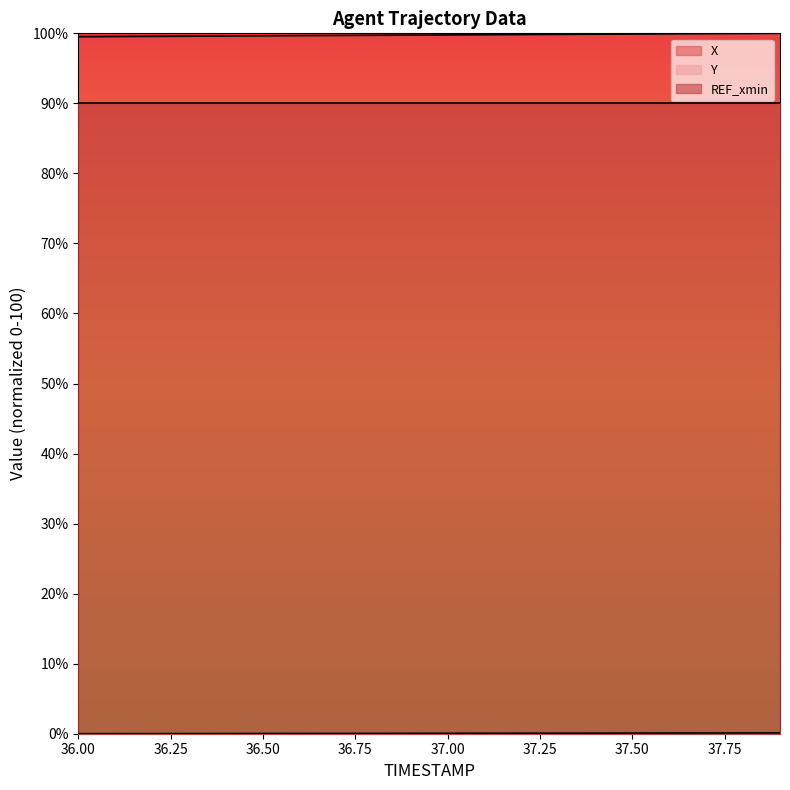

Which series has the widest spread of values?

X